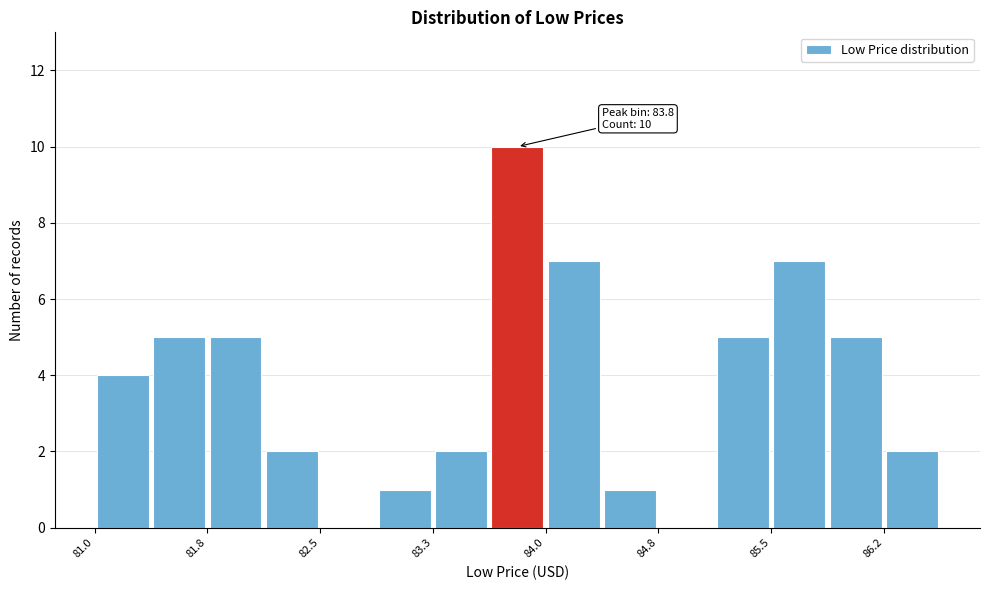

Read against the x-axis, roughly where is the centre of the tallest bar?

83.8